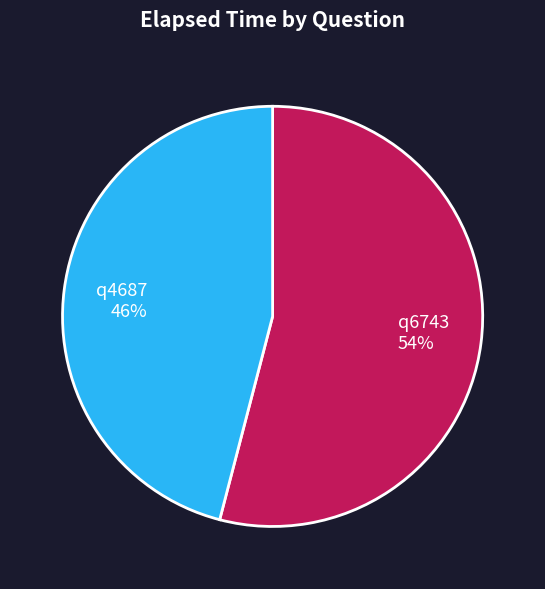

What is the largest slice in the pie chart?

q6743